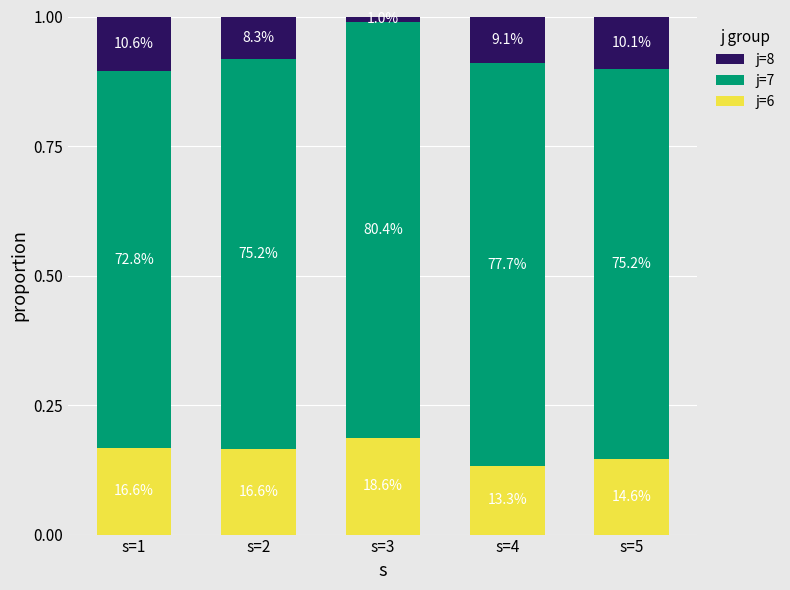

Are the bars grouped side by side (vs. stacked)?

No